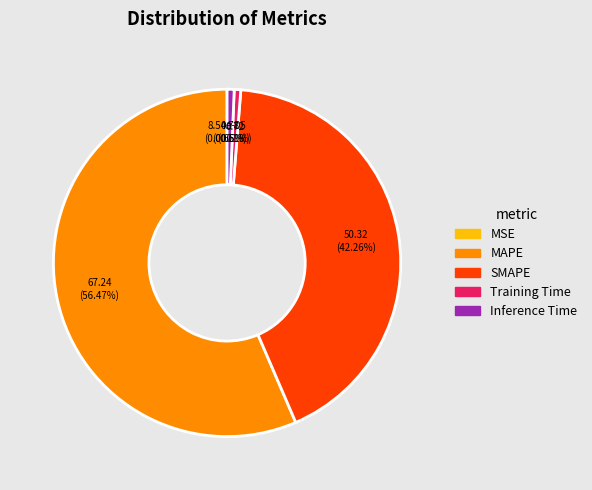

Which category has the biggest portion of the pie?

MAPE